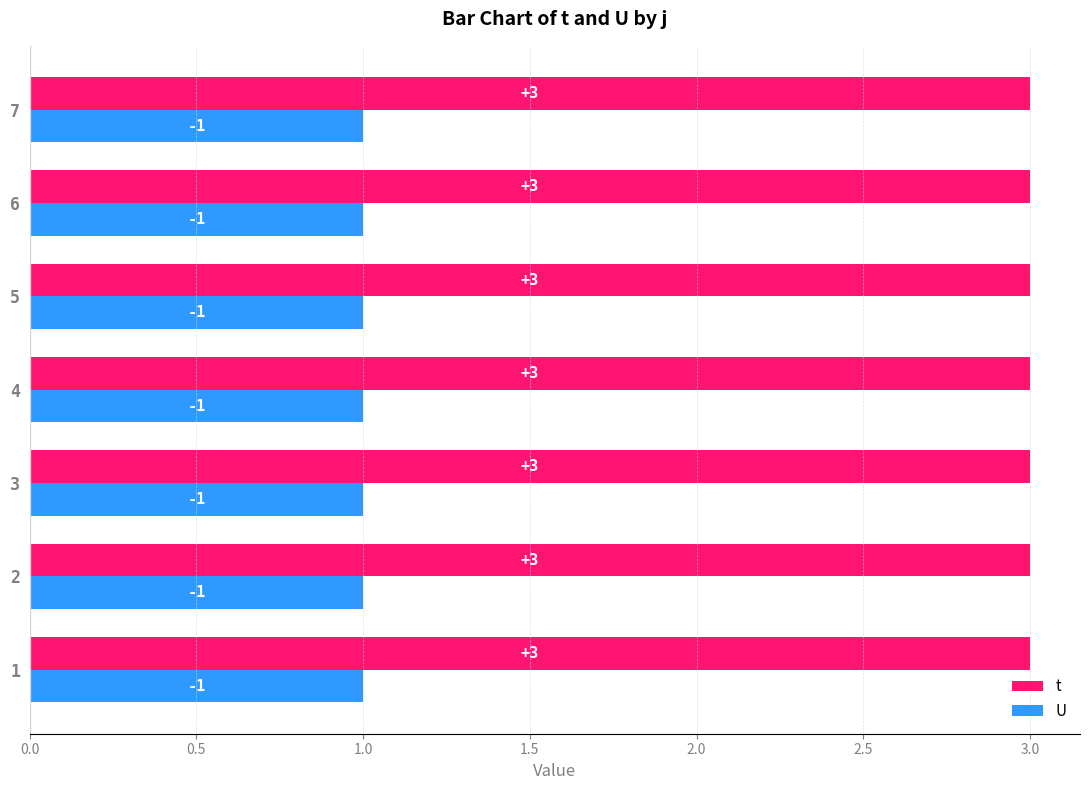

What is the highest value of the t series?

3